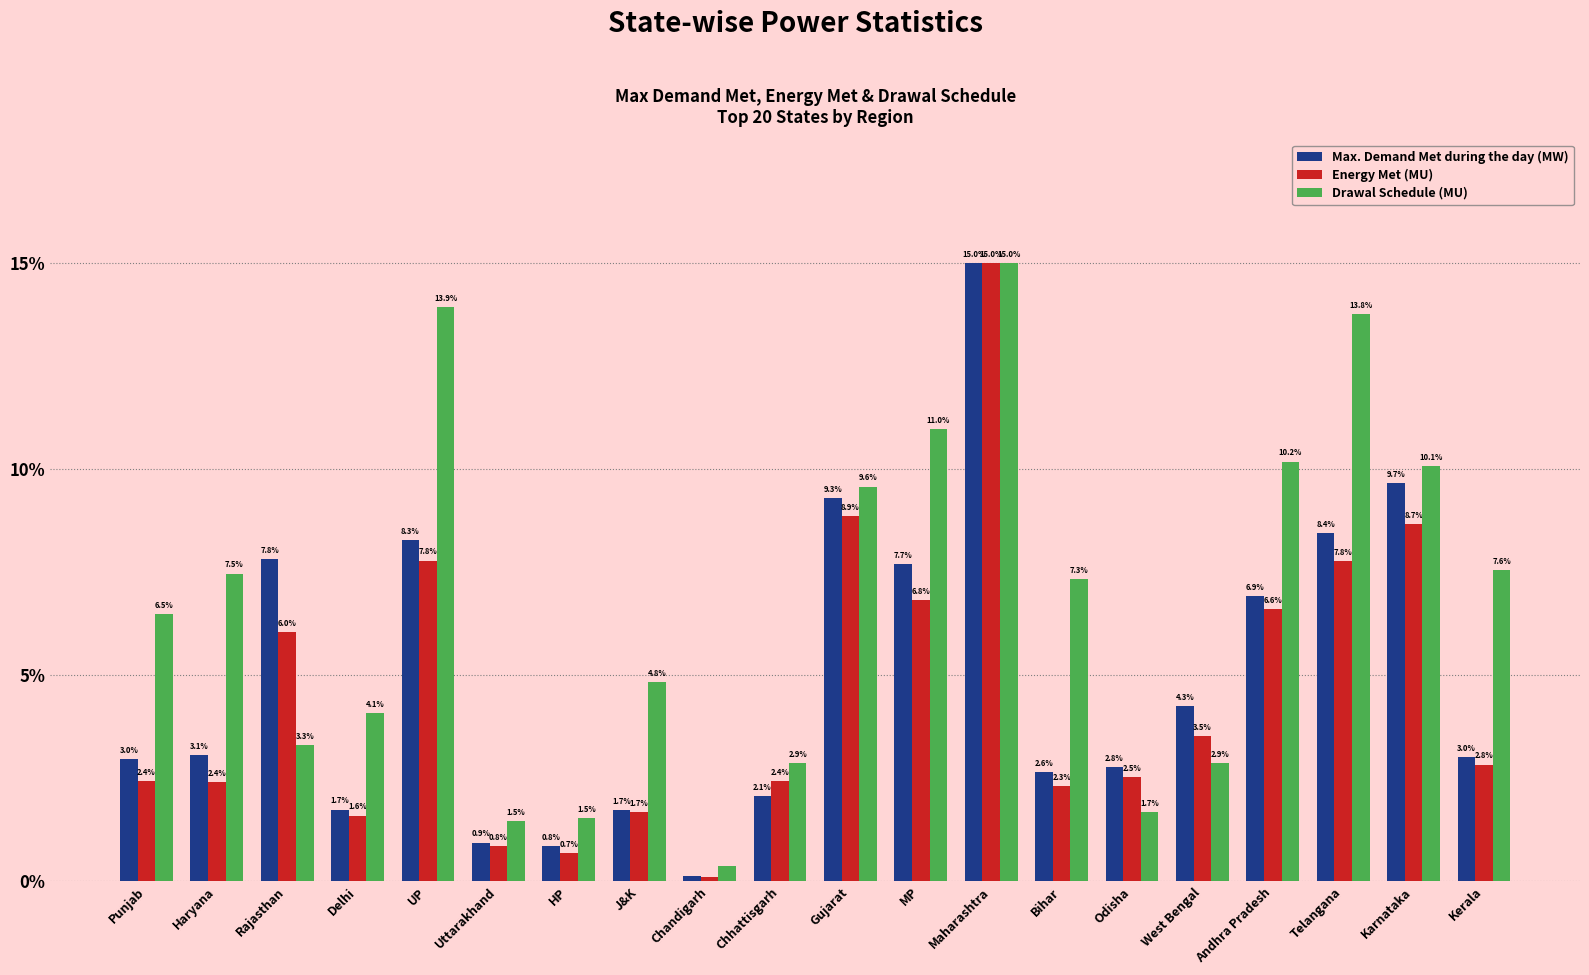

What is the difference between the maximum and minimum values in the Max. Demand Met during the day (MW) series?

14.9